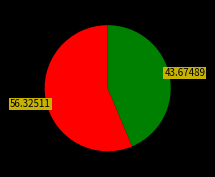

Does any single category account for the majority?

Yes